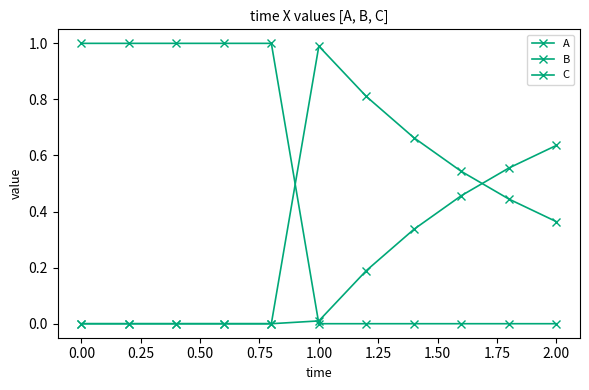

What is the difference between the second highest and minimum values in the A series?

1.0